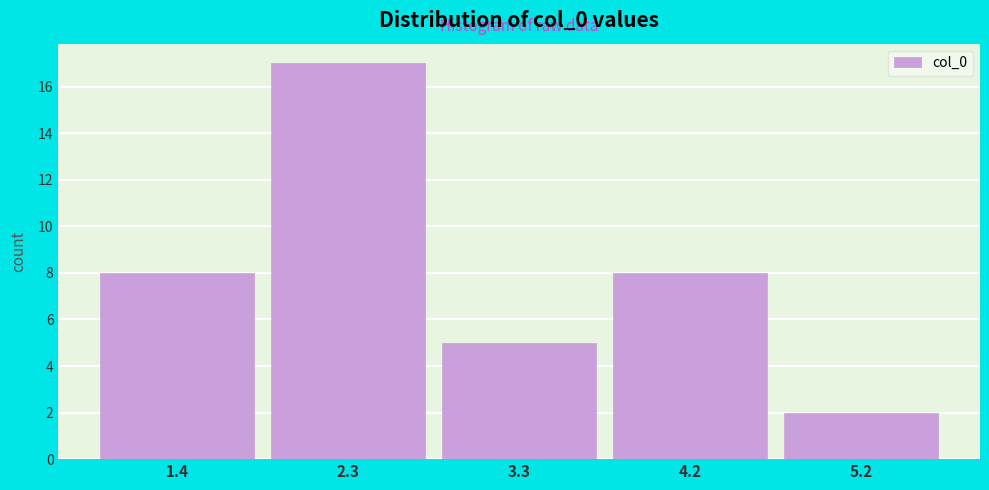

Reading right to left, transcribe all the data shown in this chart.

2	8	5	17	8